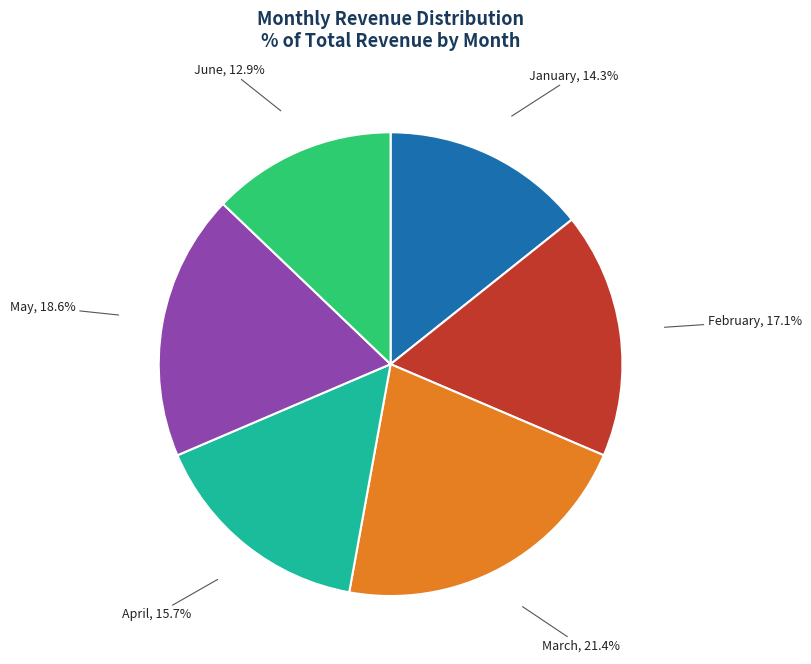

How much of the chart is everything except January?

85.7%